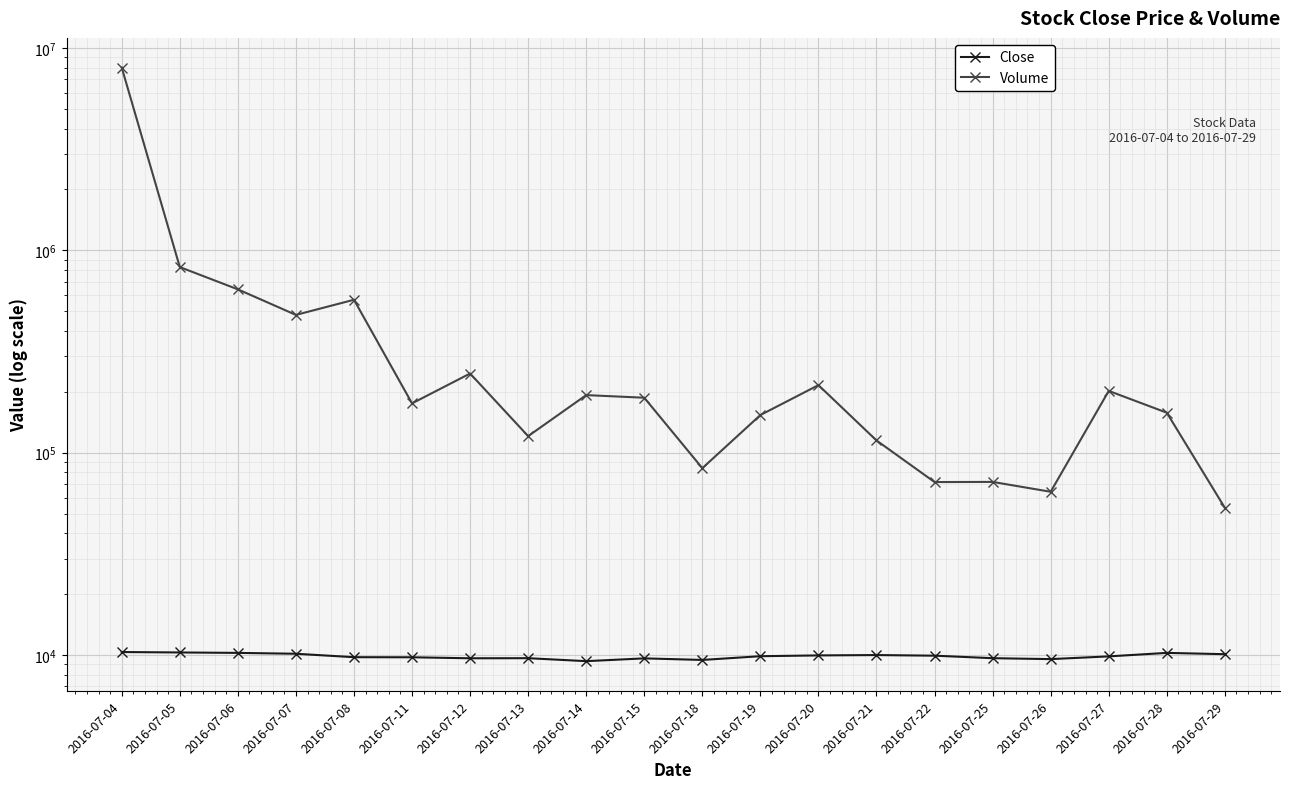

In Close, how many points are higher than both neighbors (excluding endpoints)?

4